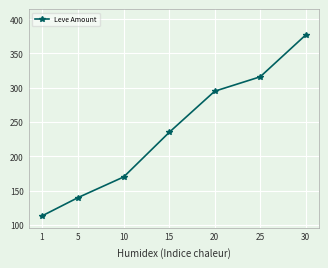

Rank the categories by value from lowest to highest.

1, 5, 10, 15, 20, 25, 30